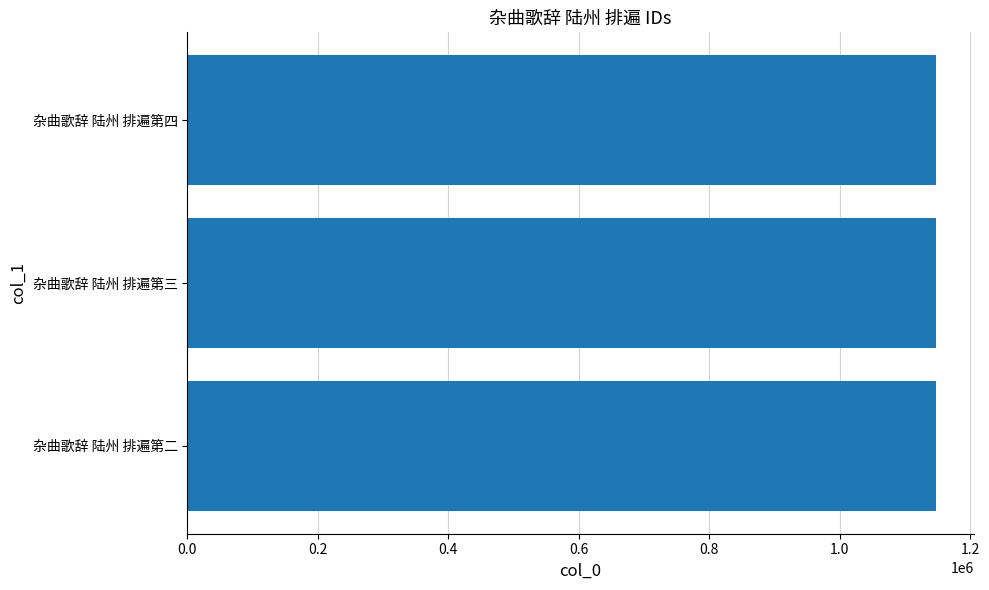

What is the minimum value shown in the chart?

1148214